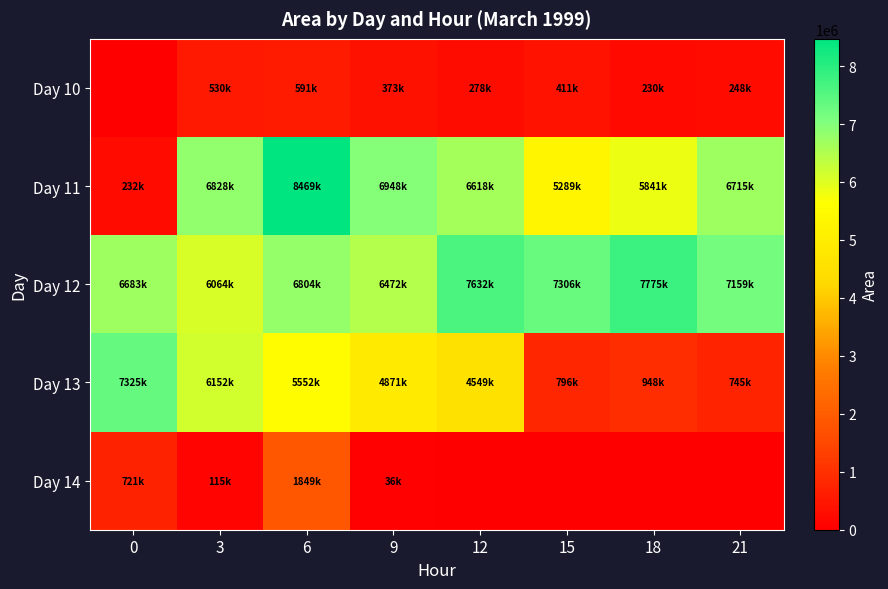

Reading left to right, list all the values displayed in this chart.

Day 10: 0=0	3=530625	6=591250	9=373750	12=278750	15=411250	18=230625	21=248125
Day 11: 0=232500	3=6828125	6=8469375	9=6948750	12=6618750	15=5289375	18=5841250	21=6715625
Day 12: 0=6683125	3=6064375	6=6804375	9=6472500	12=7632500	15=7306875	18=7775000	21=7159375
Day 13: 0=7325000	3=6152500	6=5552500	9=4871875	12=4549375	15=796875	18=948750	21=745625
Day 14: 0=721250	3=115625	6=1849375	9=36875	12=0	15=0	18=0	21=0